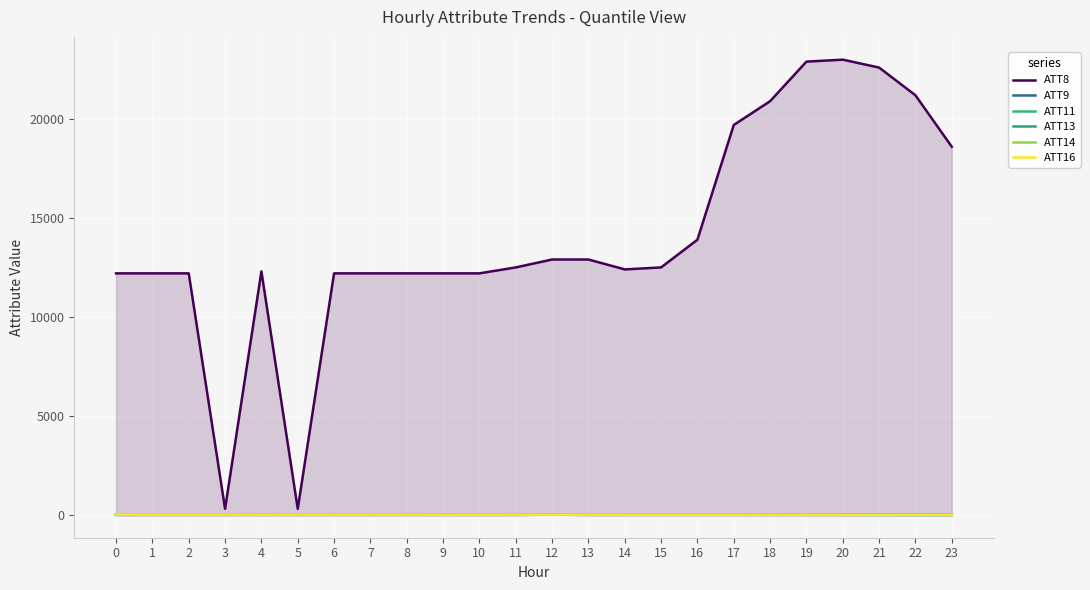

At which category does ATT9 reach its first local peak?

12